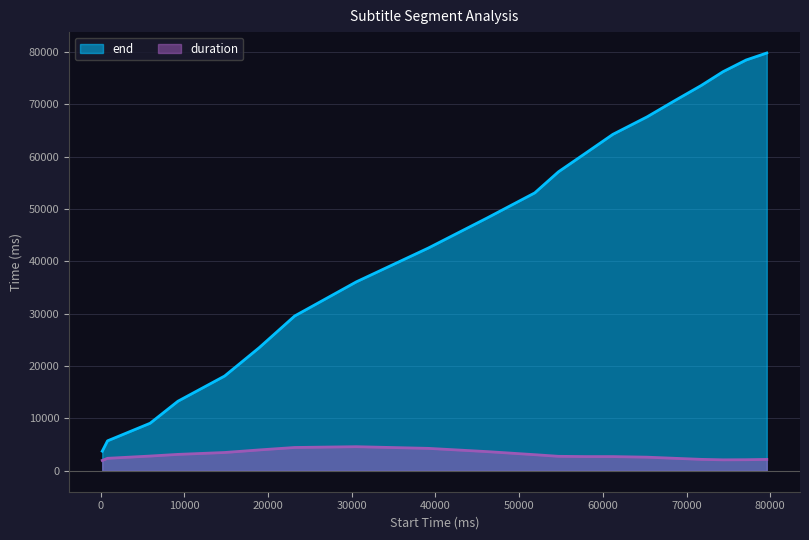

Rank the series by their maximum value, from highest to lowest.

end, duration